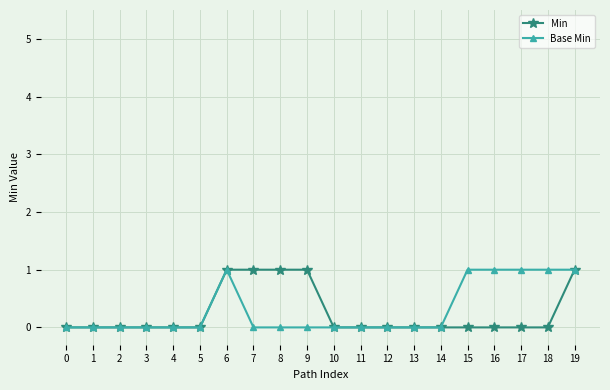

True or false: Base Min has more than 0 points higher than both neighbors.

True